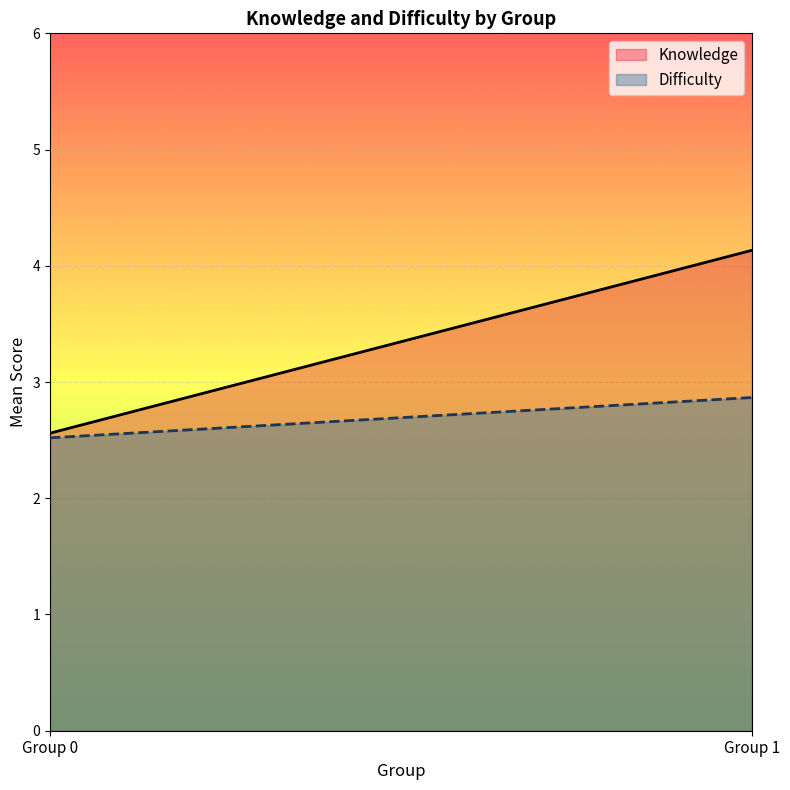

Where is Knowledge nearest to the value 3?

Group 0